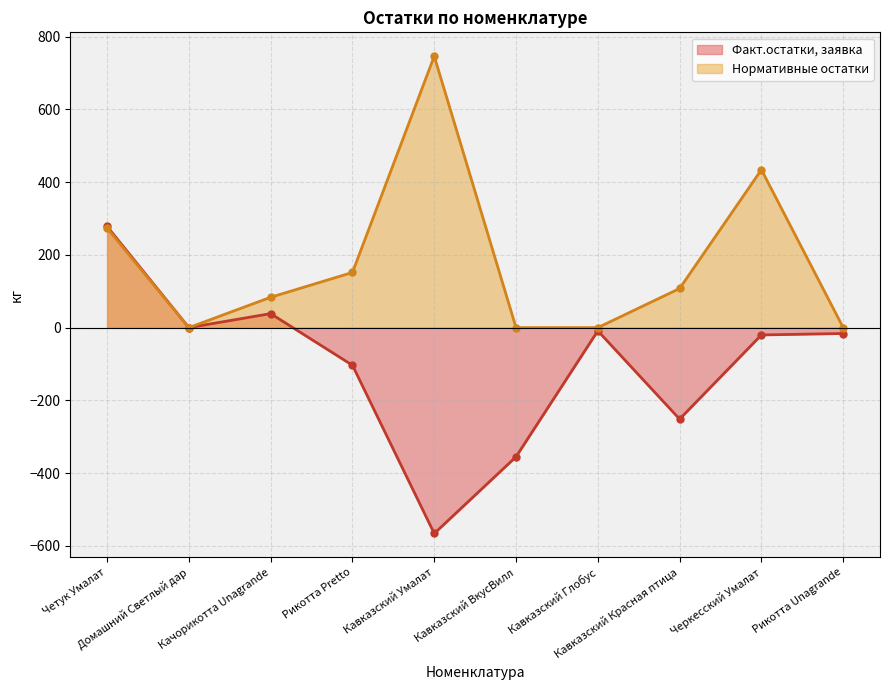

What is the difference between the highest and lowest values at Черкесский Умалат?

454.4